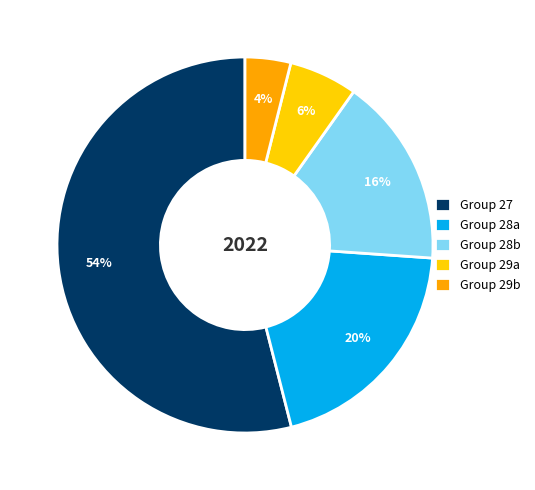

Do Group 28b and Group 27 together represent more than half of the pie?

Yes